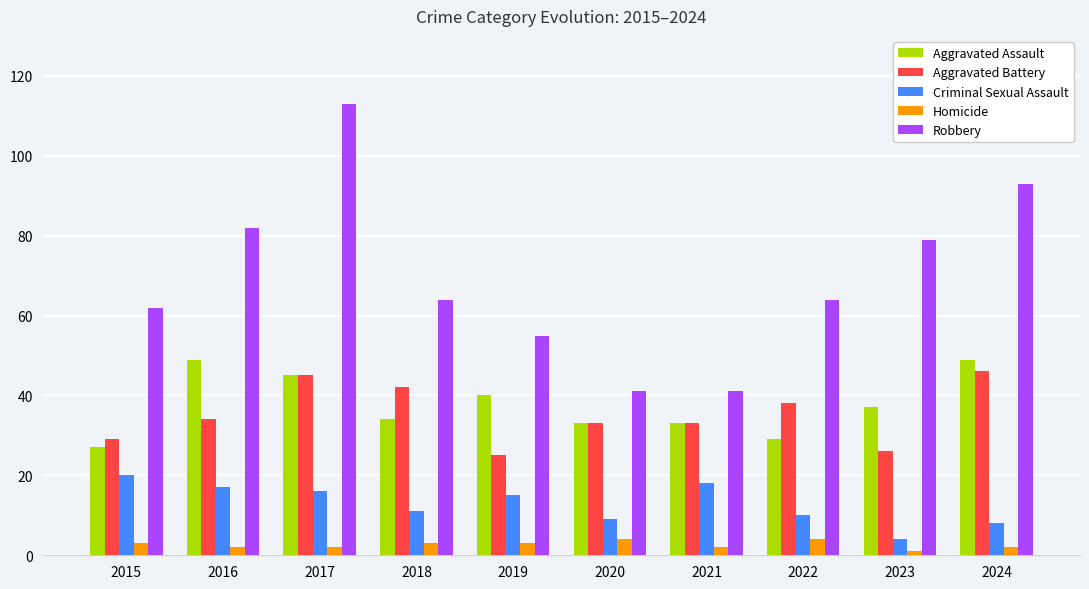

At which label does Robbery first exceed 64?

2016